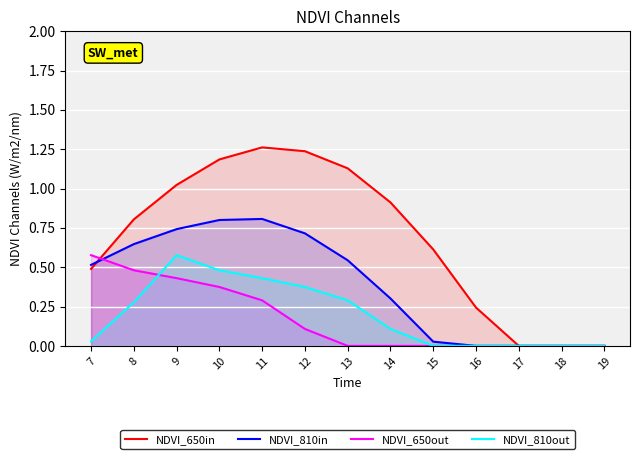

What is the difference between the highest and lowest values at 12?

1.1